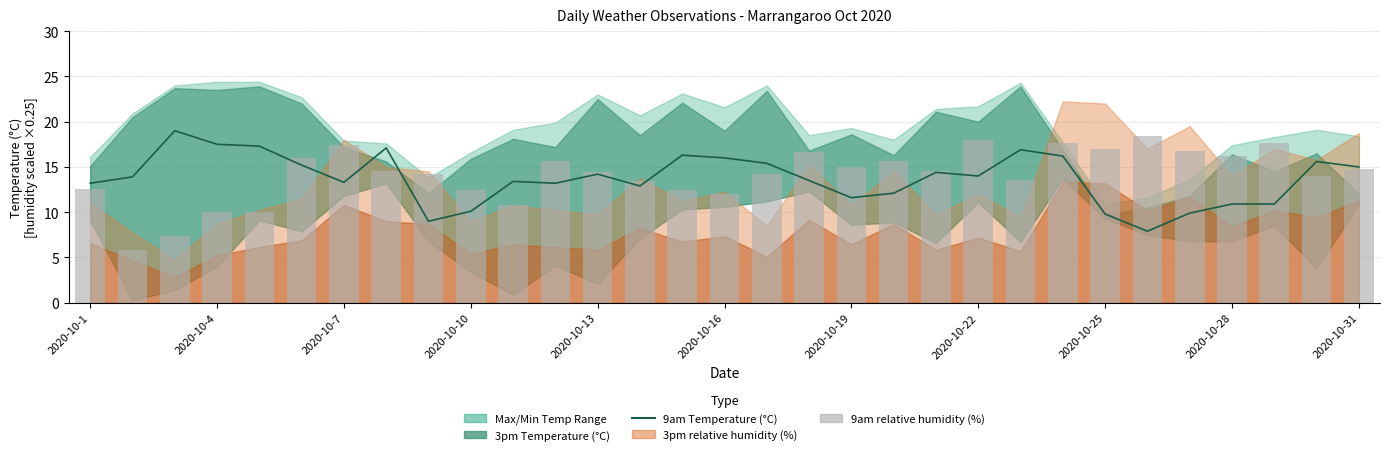

What is the sum of all 9am Temperature (°C) values?

425.7